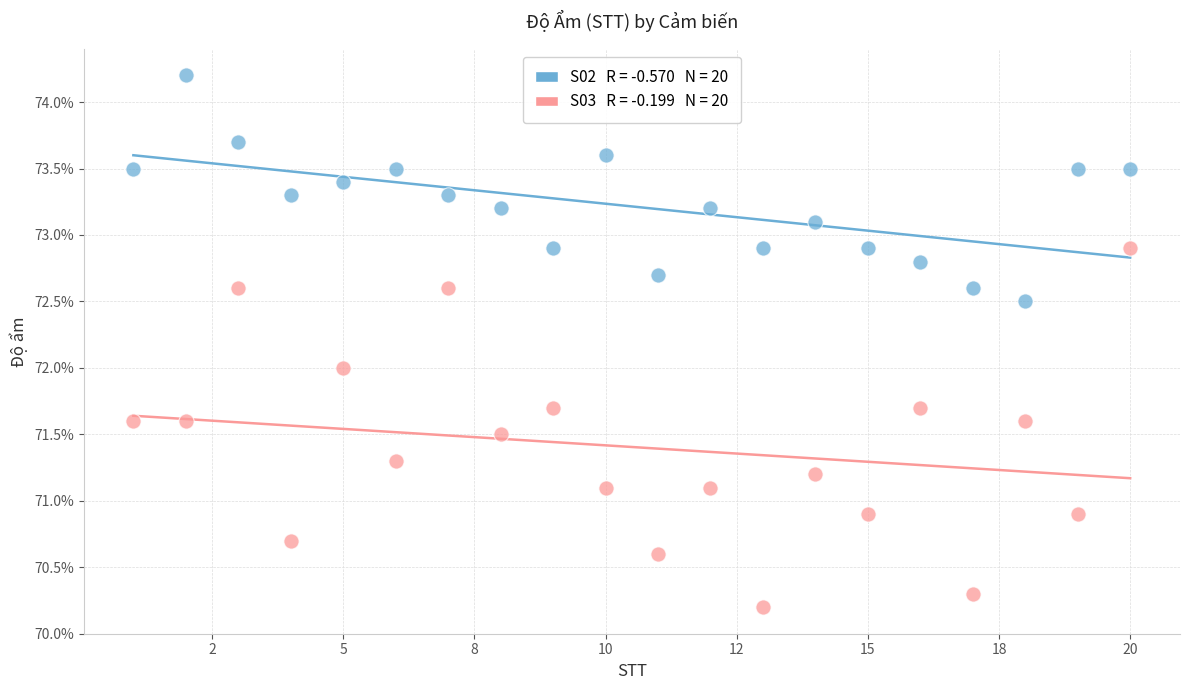

Across all data points, what is the range of X values (max minus min)?

19.0